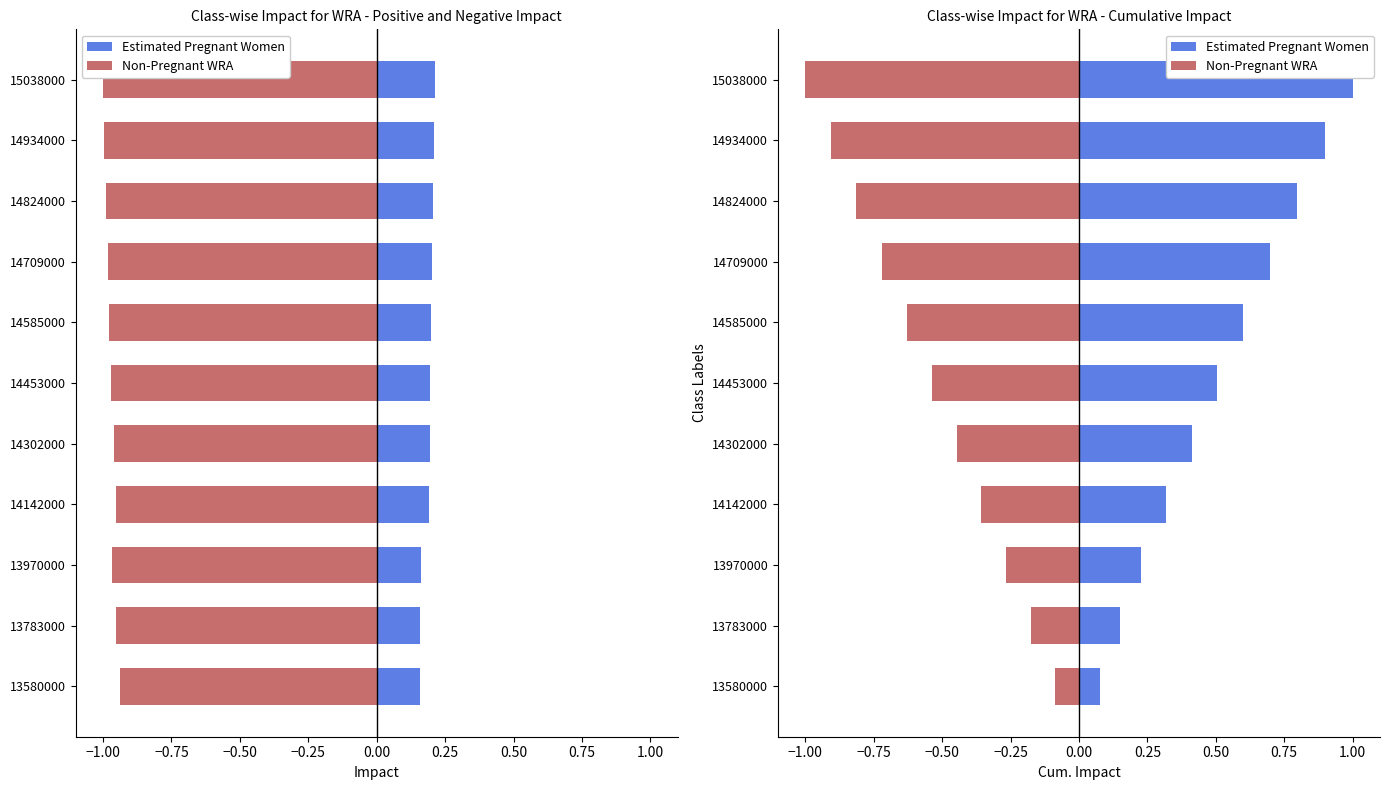

Does the chart contain any negative values?

Yes